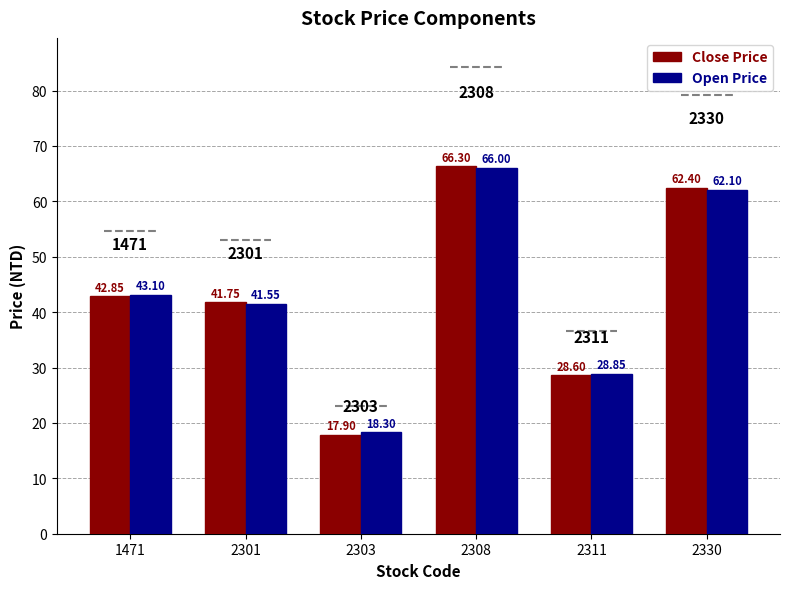

Which category has the lowest value in the Open Price series?

2303